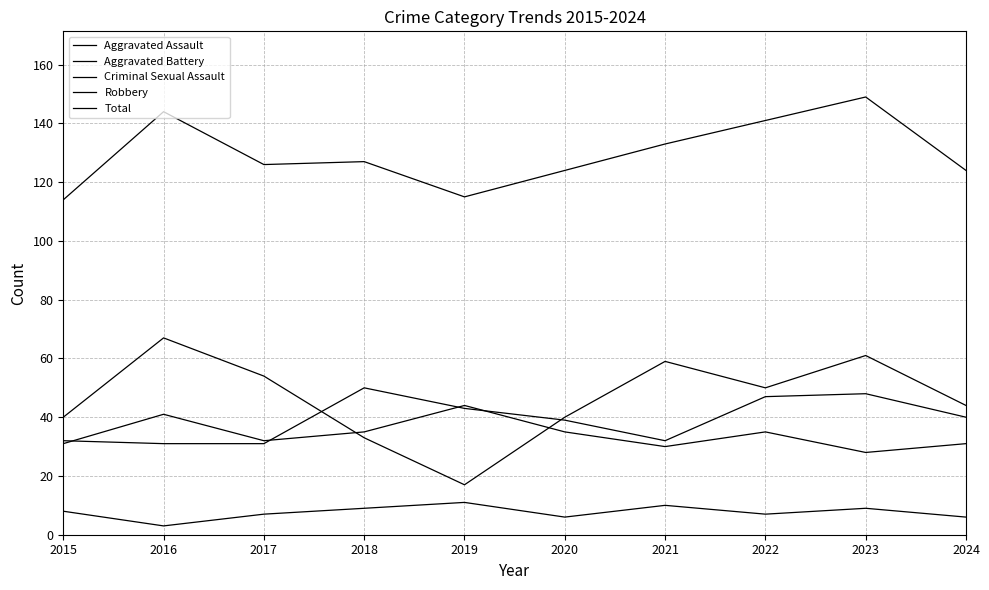

True or false: Total and Aggravated Assault cross at least once.

False